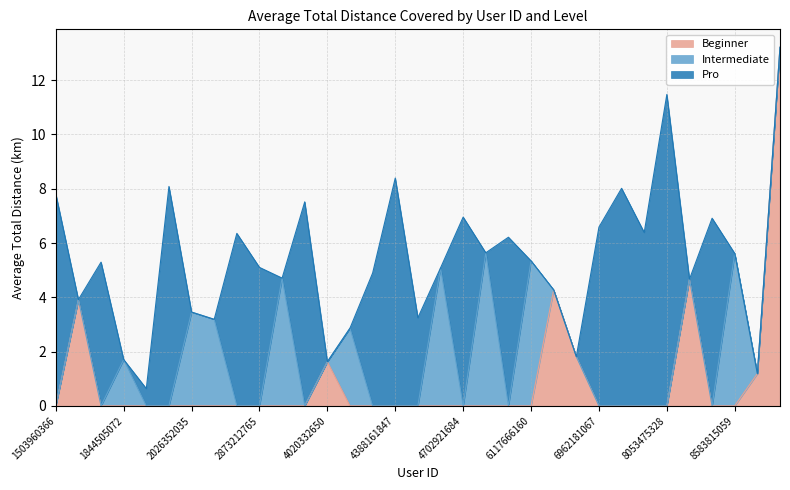

Reading left to right, what are all the values shown in this chart?

Beginner: 0.0	3.9	0.0	0.0	0.0	0.0	0.0	0.0	0.0	0.0	0.0	0.0	1.6	0.0	0.0	0.0	0.0	0.0	0.0	0.0	0.0	0.0	4.3	1.8	0.0	0.0	0.0	0.0	4.7	0.0	0.0	1.2	13.2
Intermediate: 0.0	0.0	0.0	1.7	0.0	0.0	3.5	3.2	0.0	0.0	4.7	0.0	0.0	2.9	0.0	0.0	0.0	5.1	0.0	5.6	0.0	5.3	0.0	0.0	0.0	0.0	0.0	0.0	0.0	0.0	5.6	0.0	0.0
Pro: 7.8	0.0	5.3	0.0	0.6	8.1	0.0	0.0	6.4	5.1	0.0	7.5	0.0	0.0	4.9	8.4	3.2	0.0	7.0	0.0	6.2	0.0	0.0	0.0	6.6	8.0	6.4	11.5	0.0	6.9	0.0	0.0	0.0